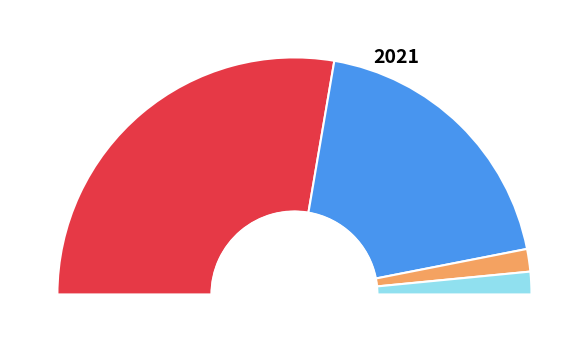

How many segments does this pie chart have?

2